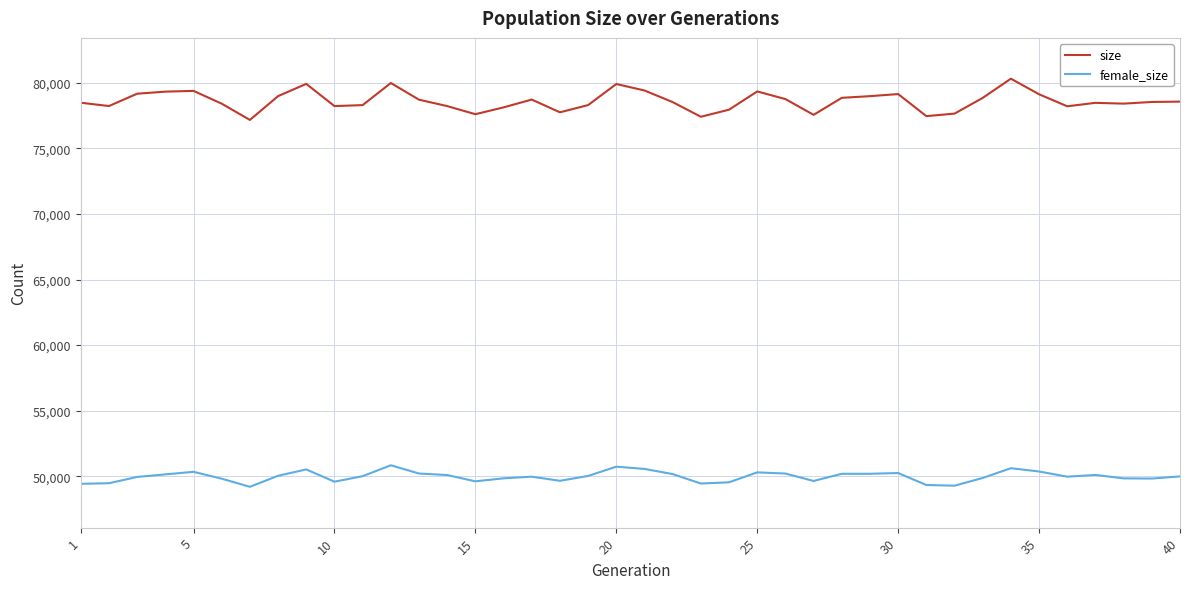

Which series has the largest total across all categories?

size